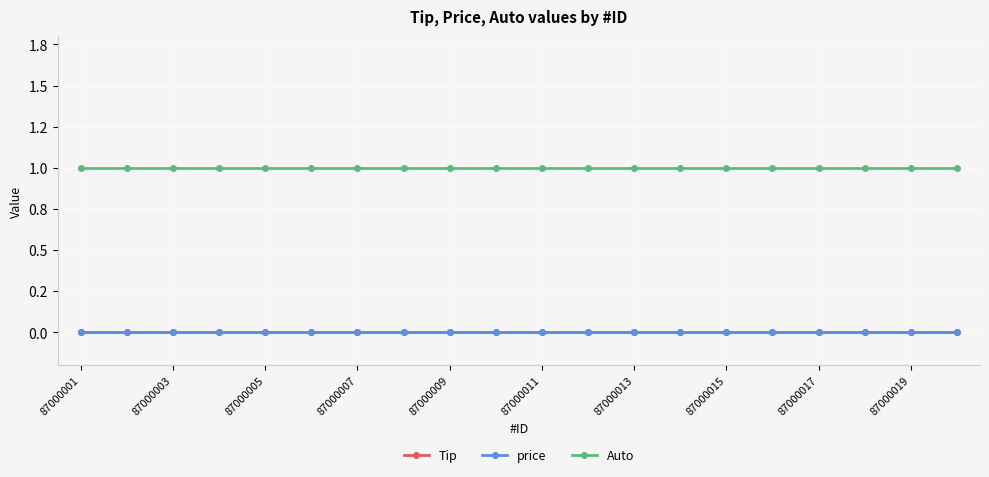

Which series has the largest total across all categories?

Auto